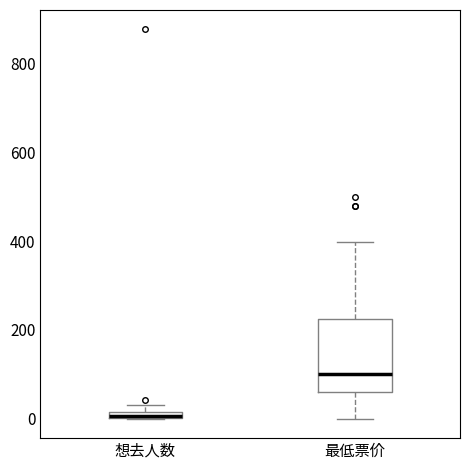

Comparing the boxes themselves (not the whiskers), which one is the tallest?

最低票价